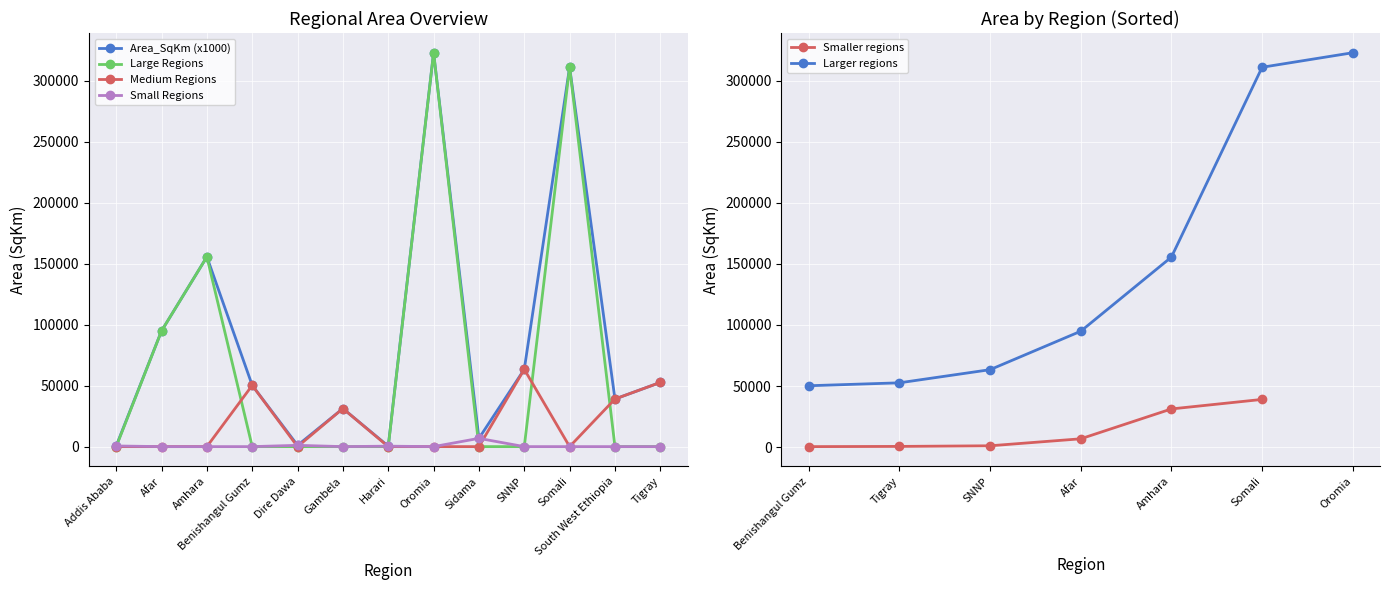

Where is the first local maximum for Area_SqKm (x1000)?

Amhara